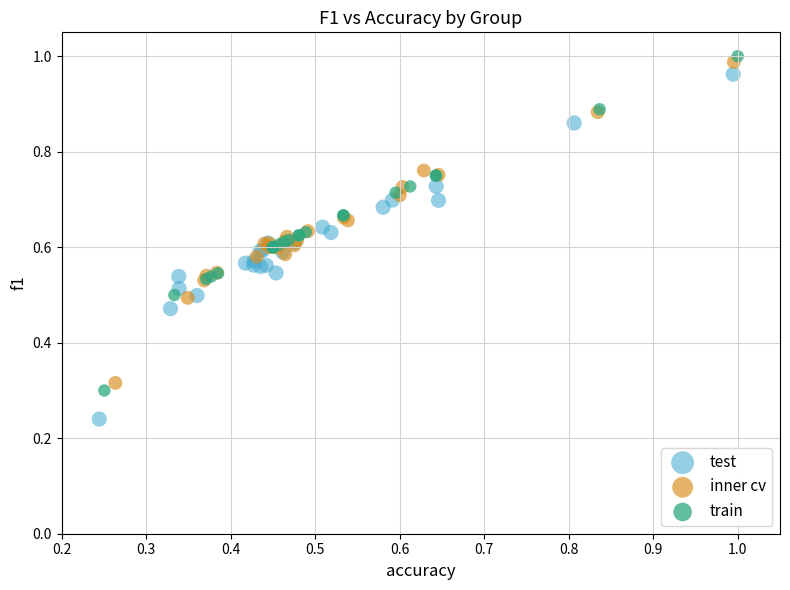

Which series reaches the maximum Y coordinate?

train